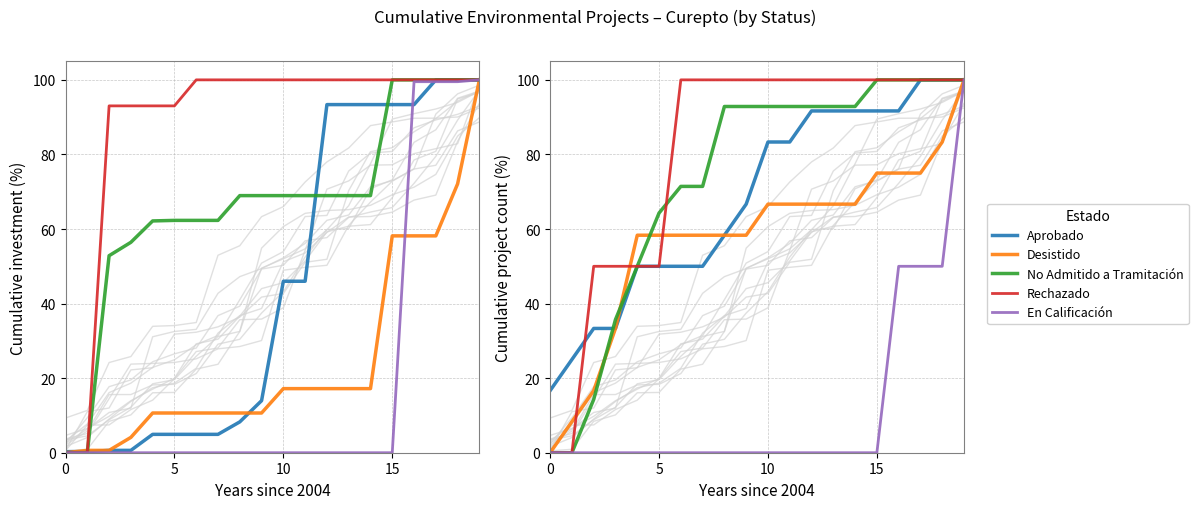

Which category has the highest value across all series?

17